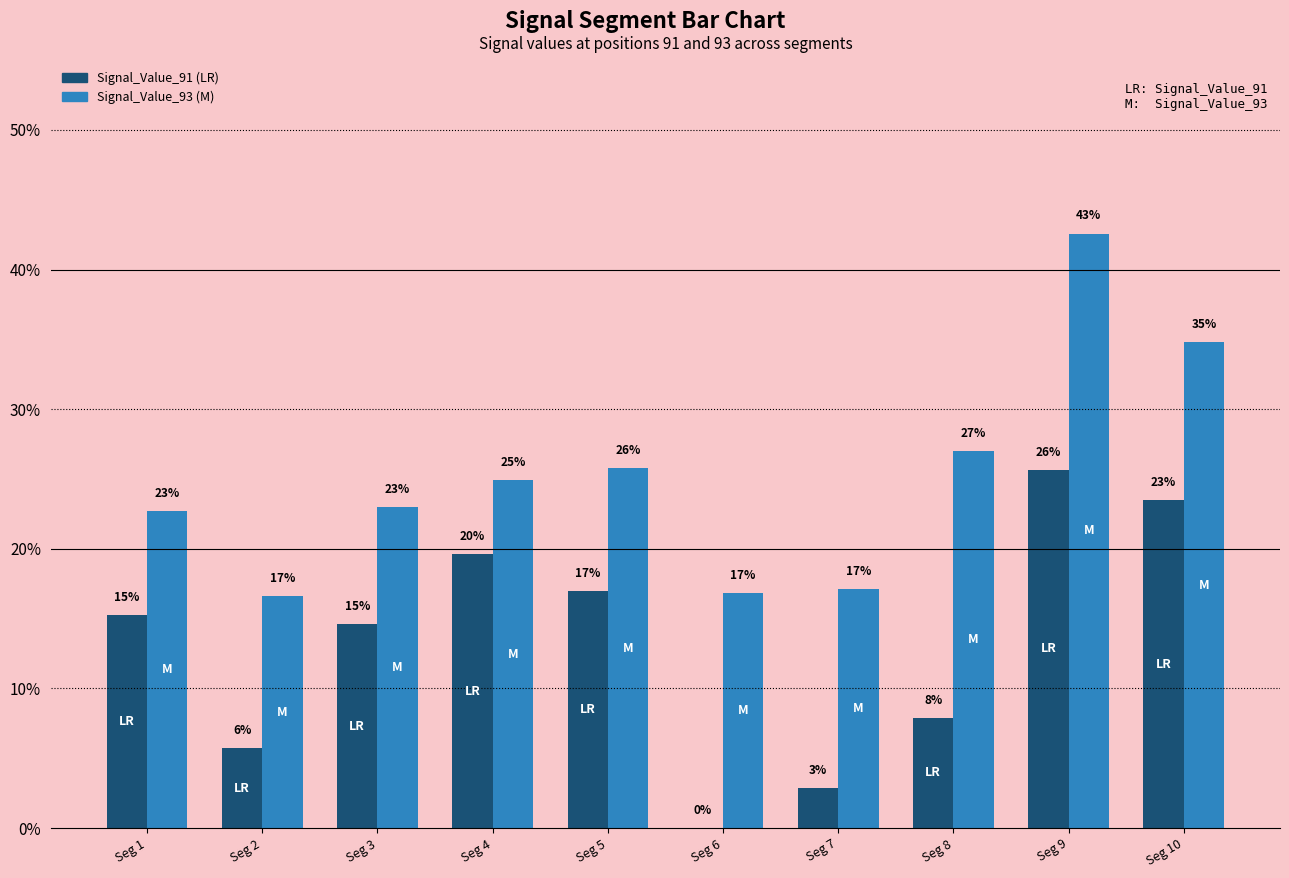

At Seg 9, list the series in order from smallest to largest.

Signal_Value_91 (LR), Signal_Value_93 (M)